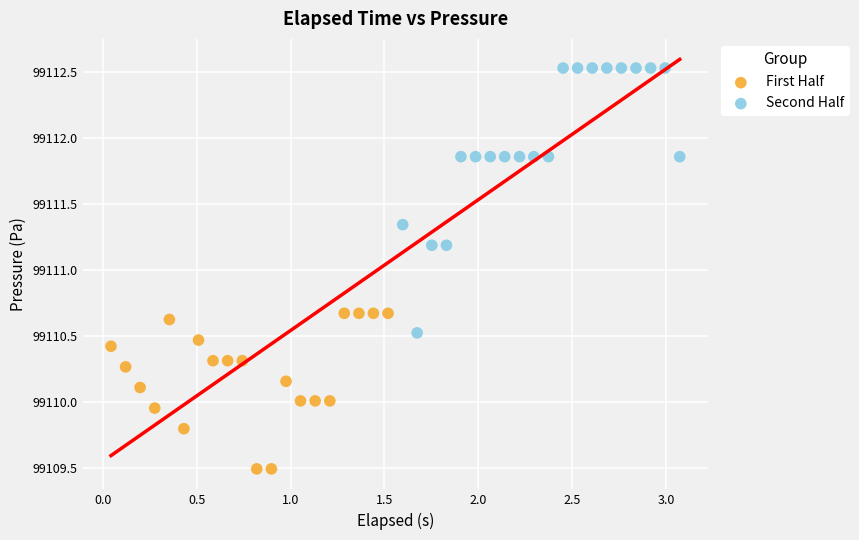

Which series contains the lowest Y value?

First Half